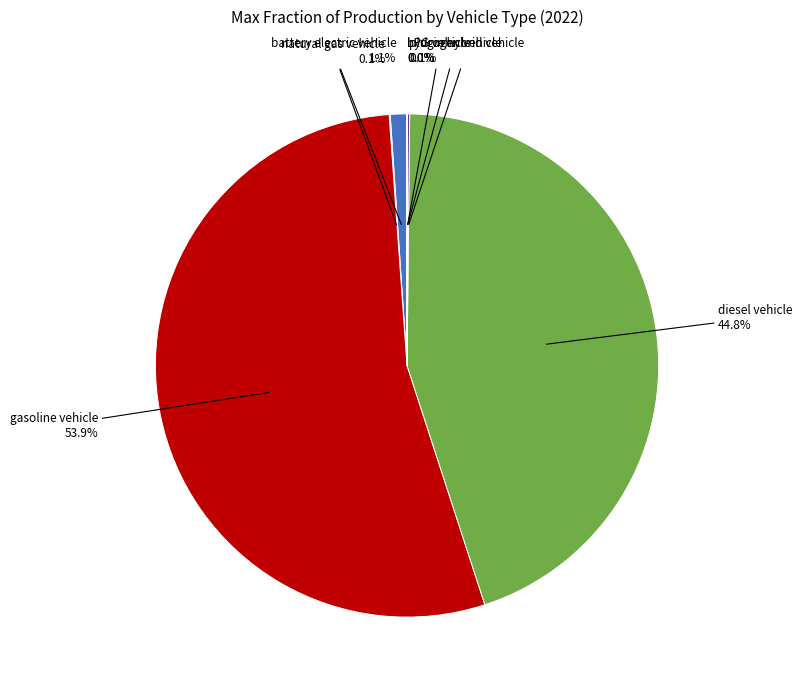

What is the majority slice?

gasoline vehicle